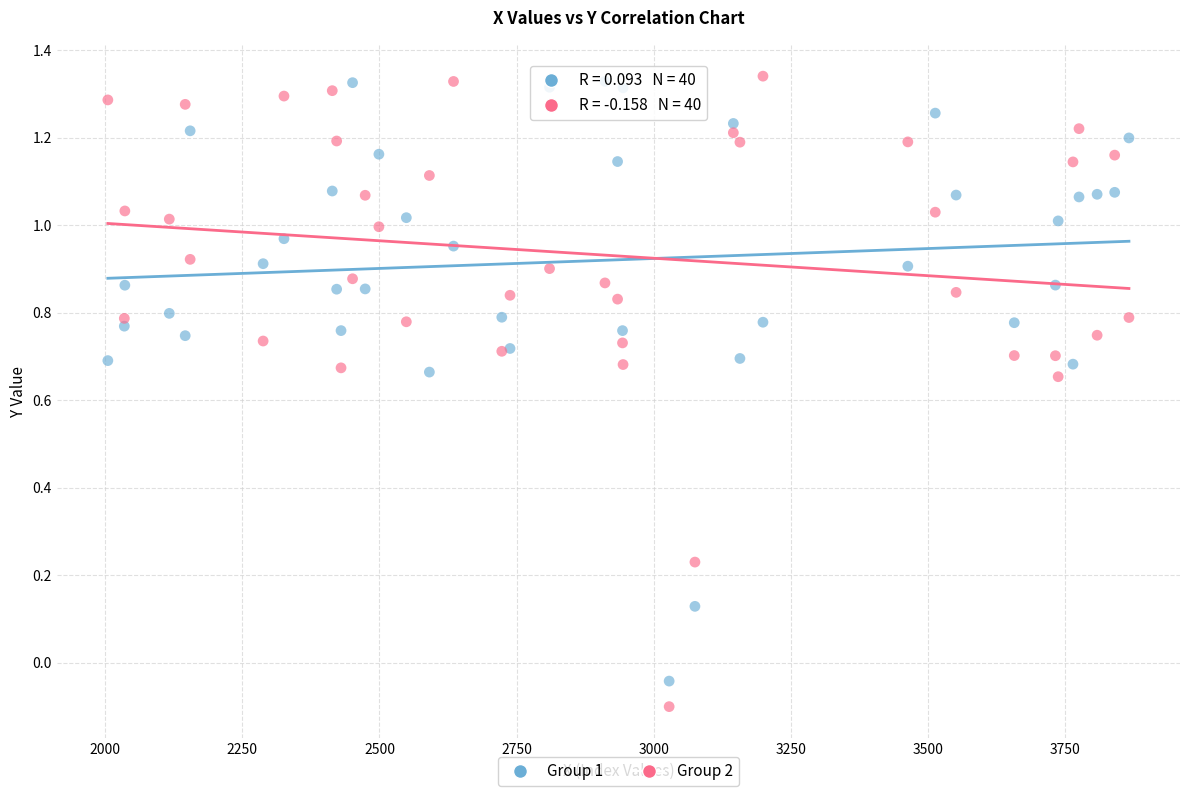

Which series has the widest spread of Y values?

Group 2